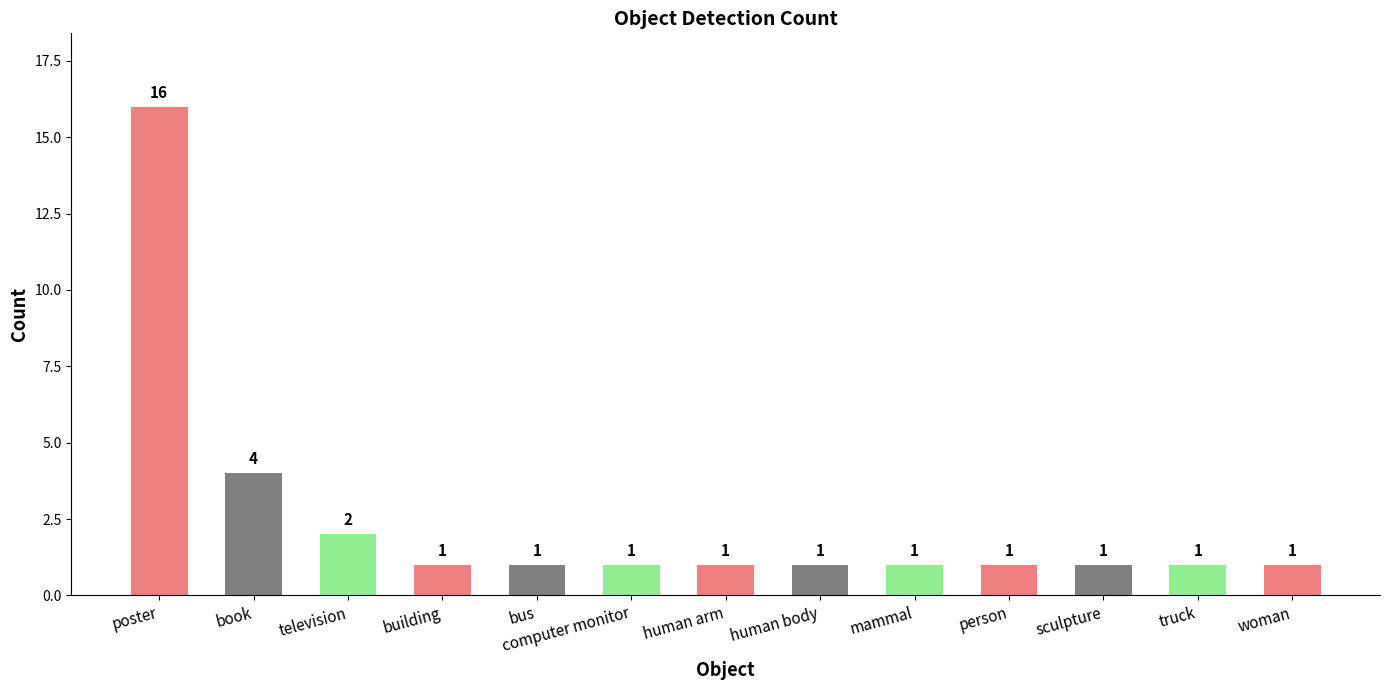

How many values exceed 1?

3